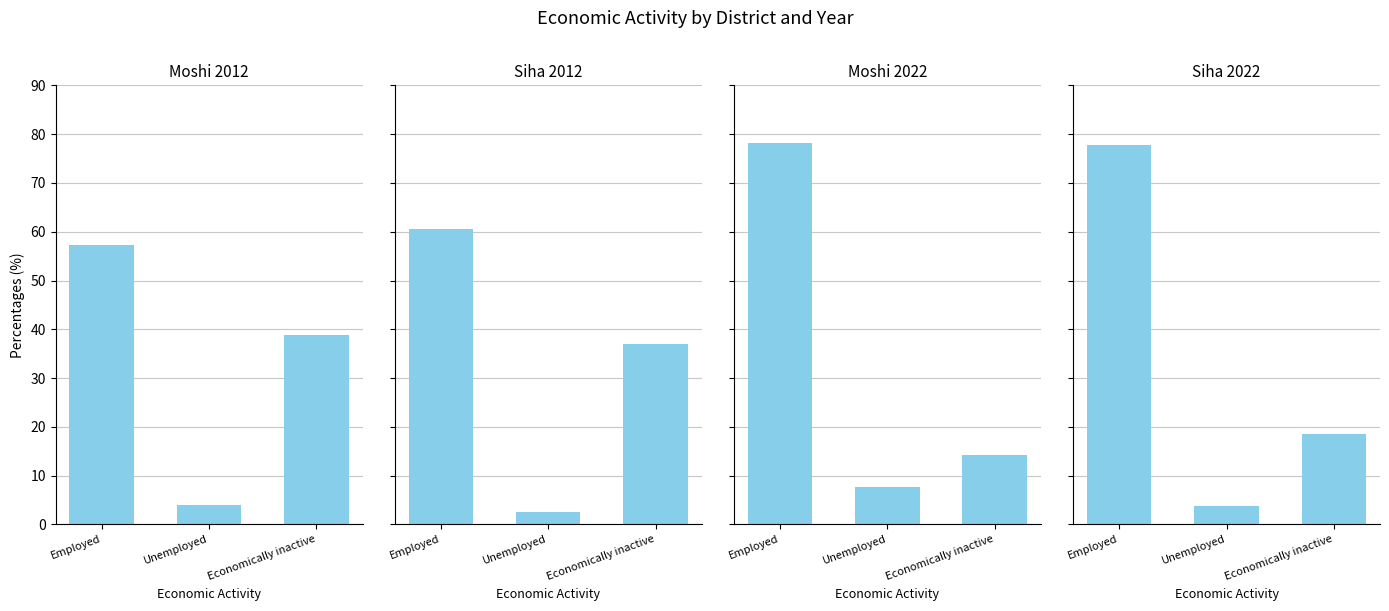

What is the approximate value of Moshi_2012 at Employed?

57.2